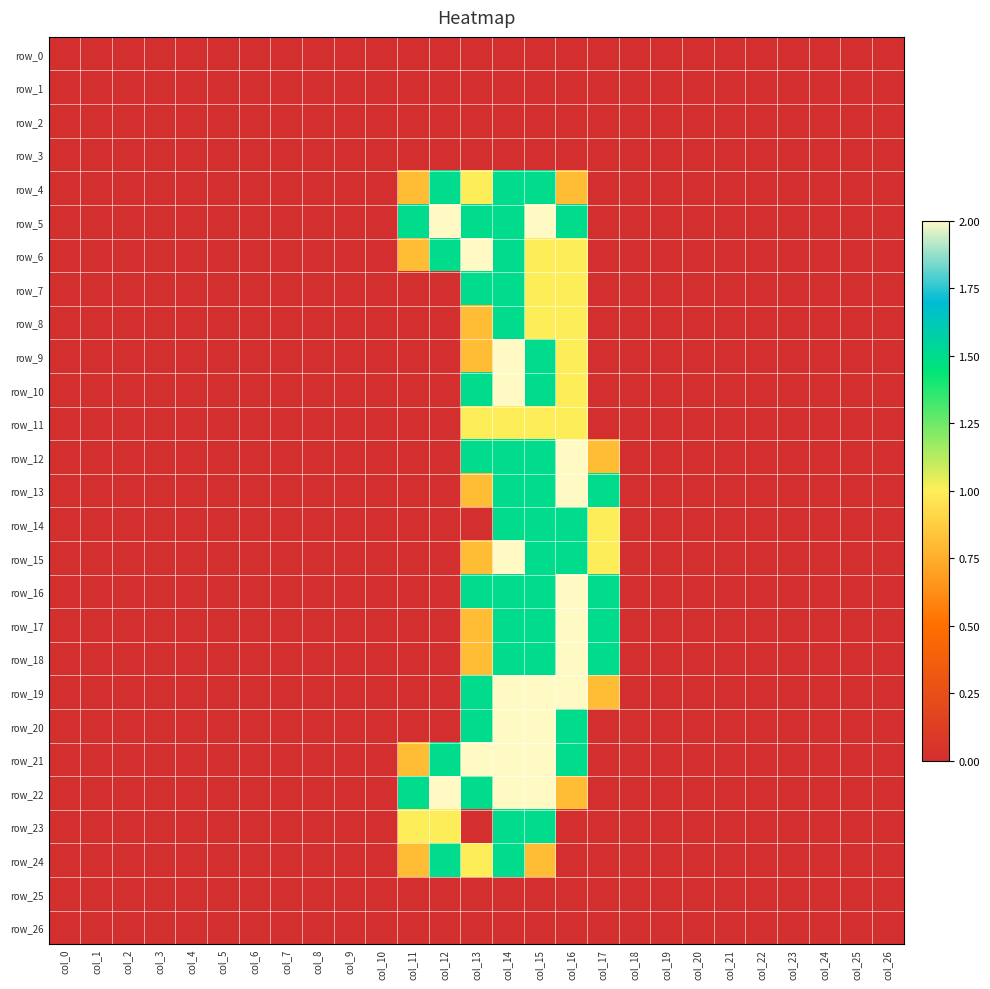

True or false: row_22 has a value of 1.3 at col_14.

False